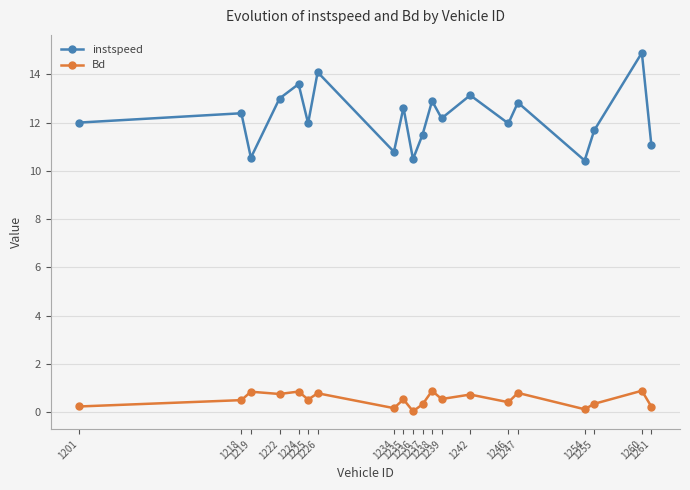

In Bd, how many points are higher than both neighbors (excluding endpoints)?

8